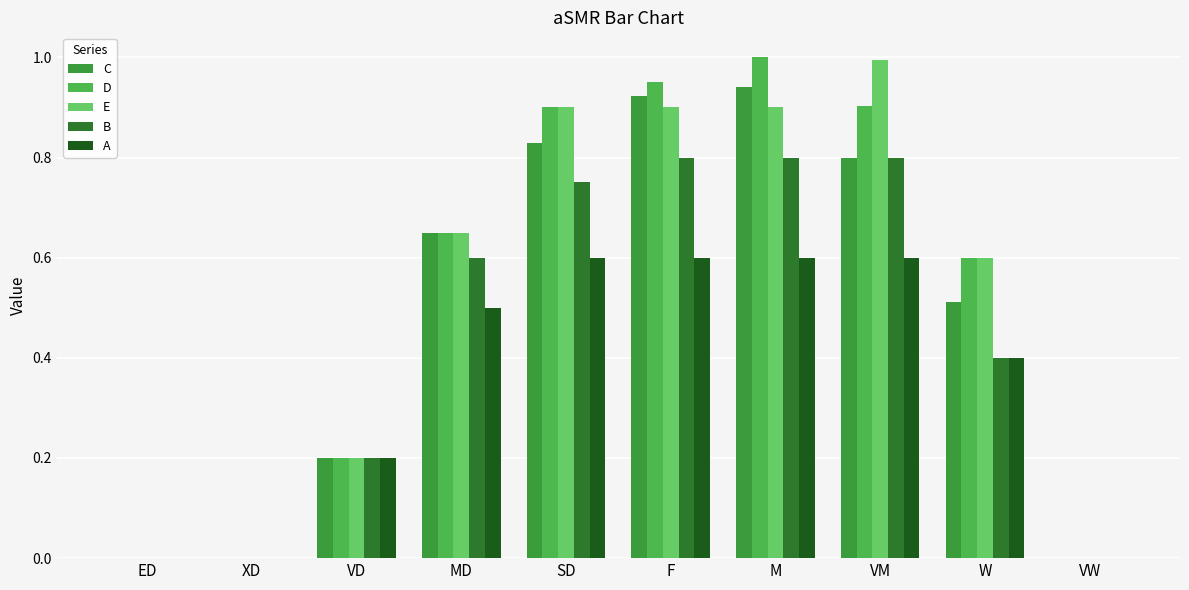

Where is D nearest to the value 0?

ED